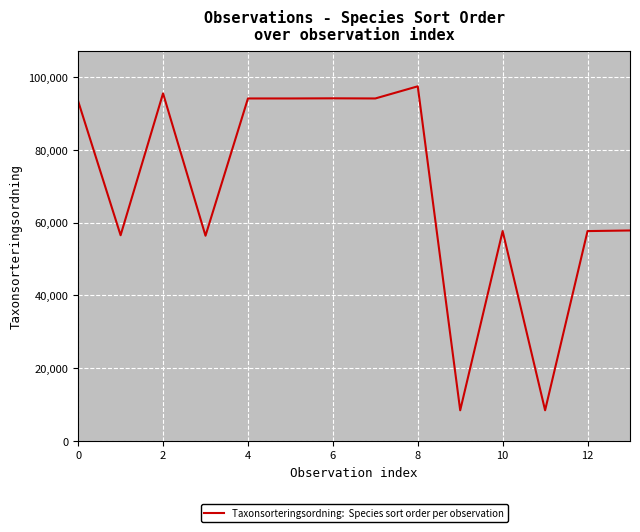

What is the maximum value shown in the chart?

97460